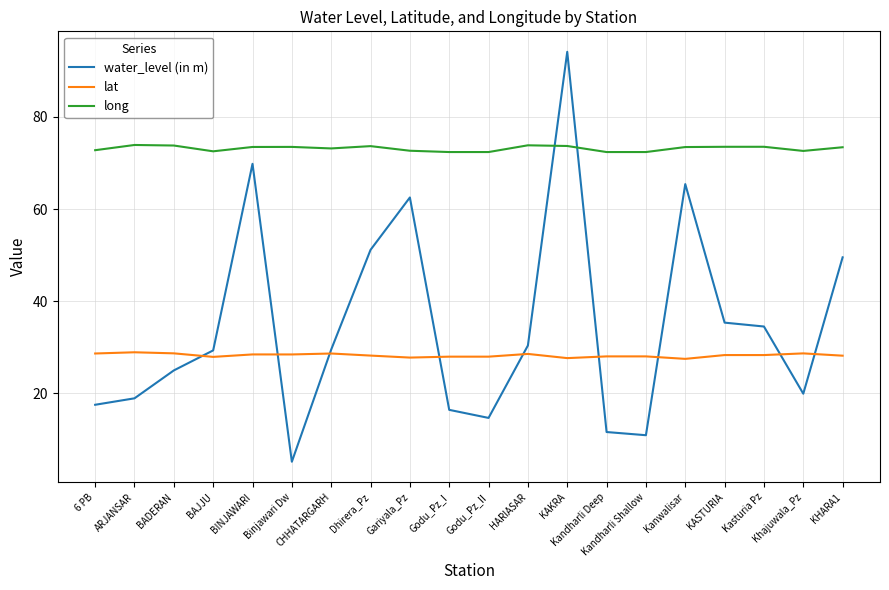

What are all the series names shown in the legend?

water_level (in m), lat, long